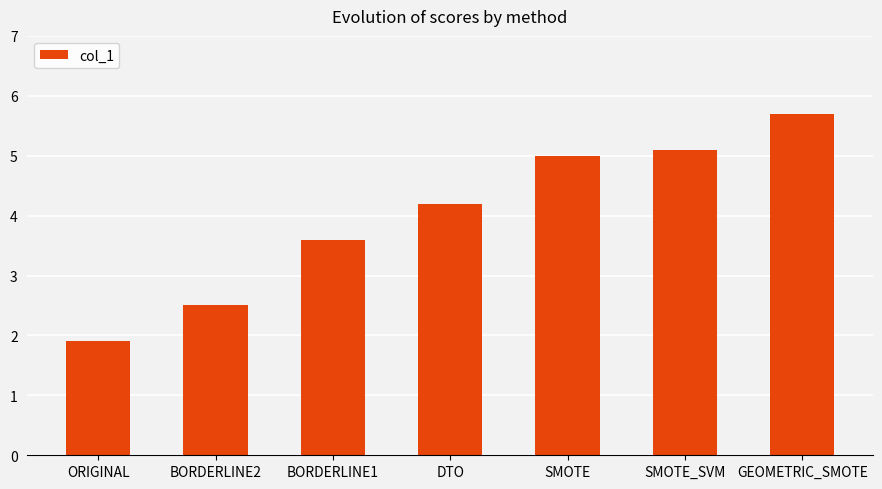

Is it true that the value at GEOMETRIC_SMOTE is 5.7?

True